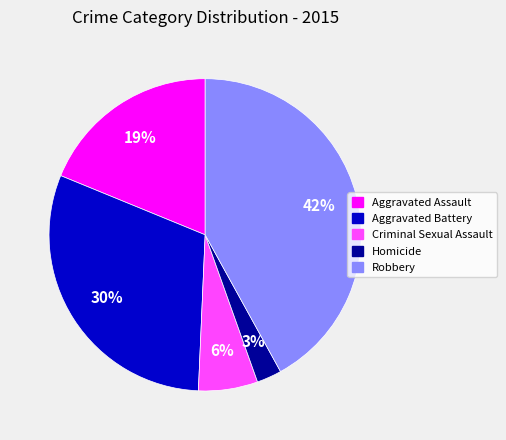

Between Homicide and Criminal Sexual Assault, which is larger?

Criminal Sexual Assault